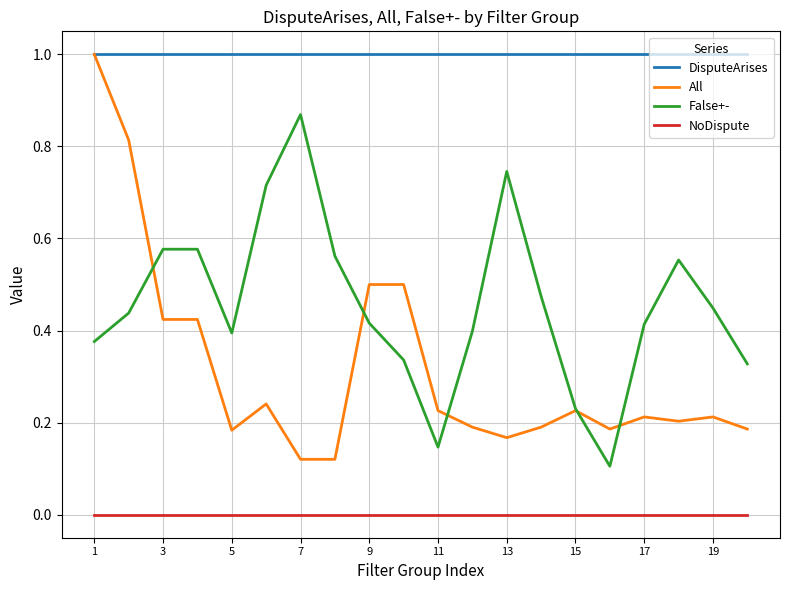

Which series has the largest total across all categories?

DisputeArises